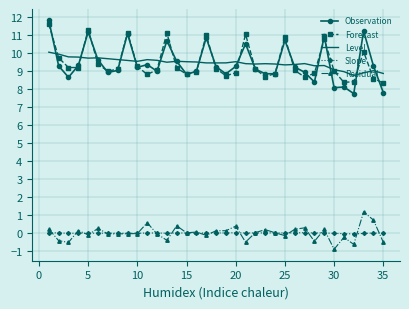

What is the lowest value of the Level series?

8.7